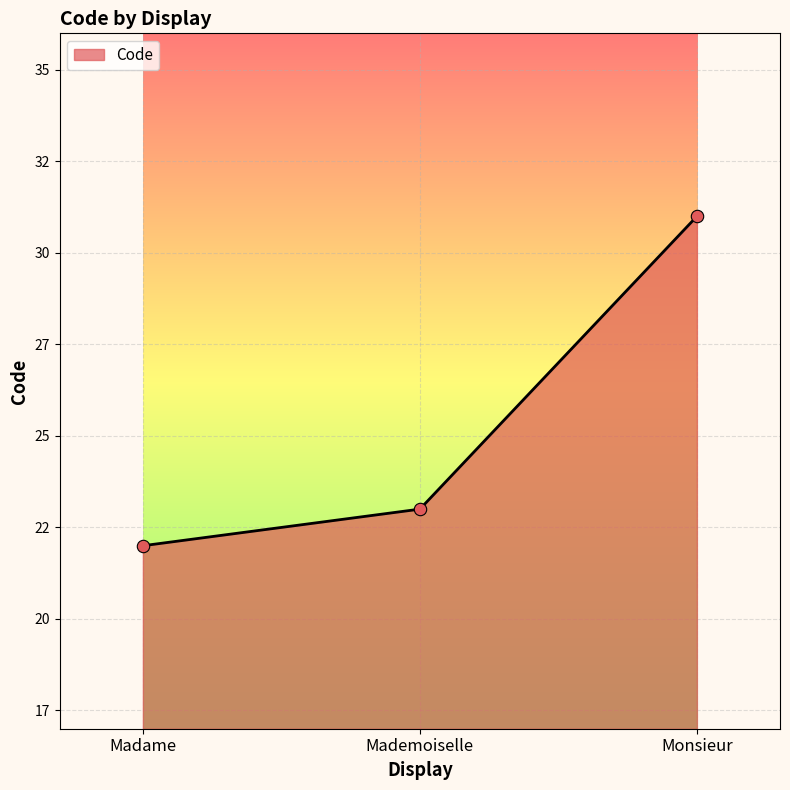

Is this an area chart (filled region under the line)?

Yes